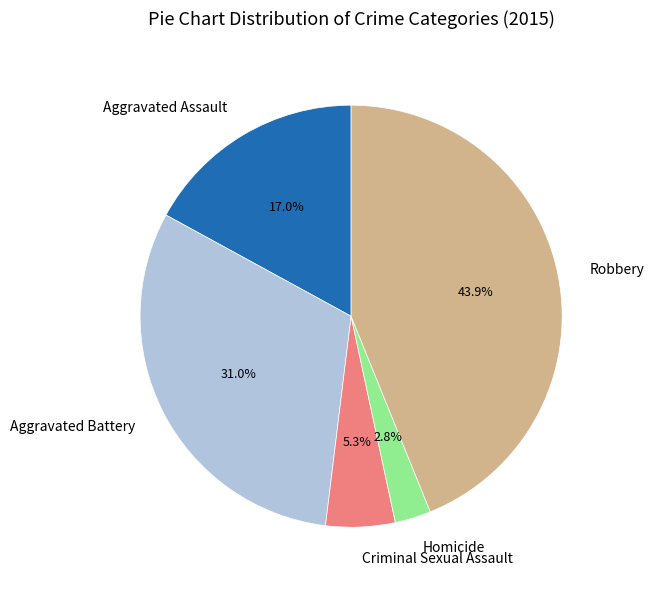

Rank the categories by value from lowest to highest.

Homicide, Criminal Sexual Assault, Aggravated Assault, Aggravated Battery, Robbery